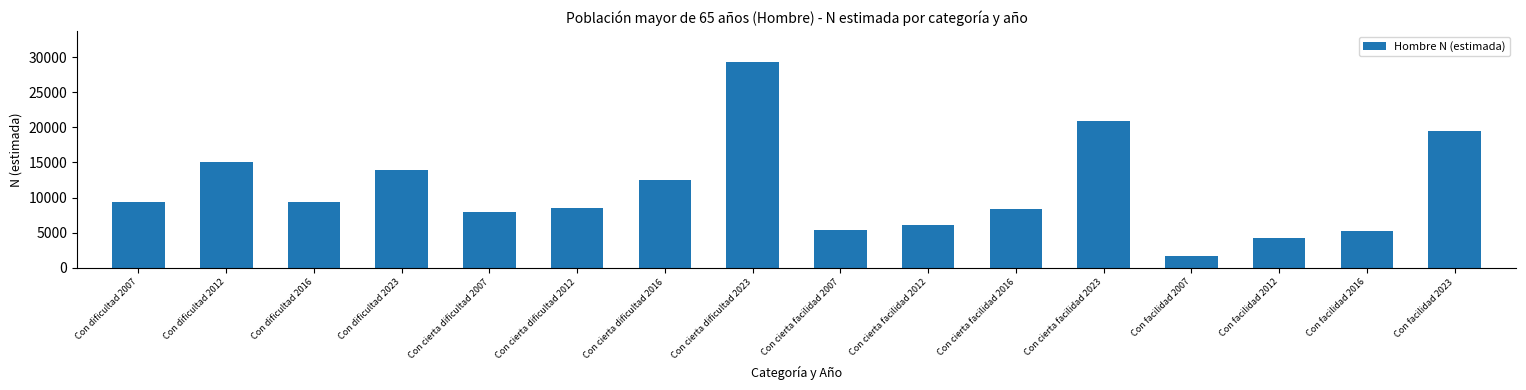

What is the sum of all values?

177429